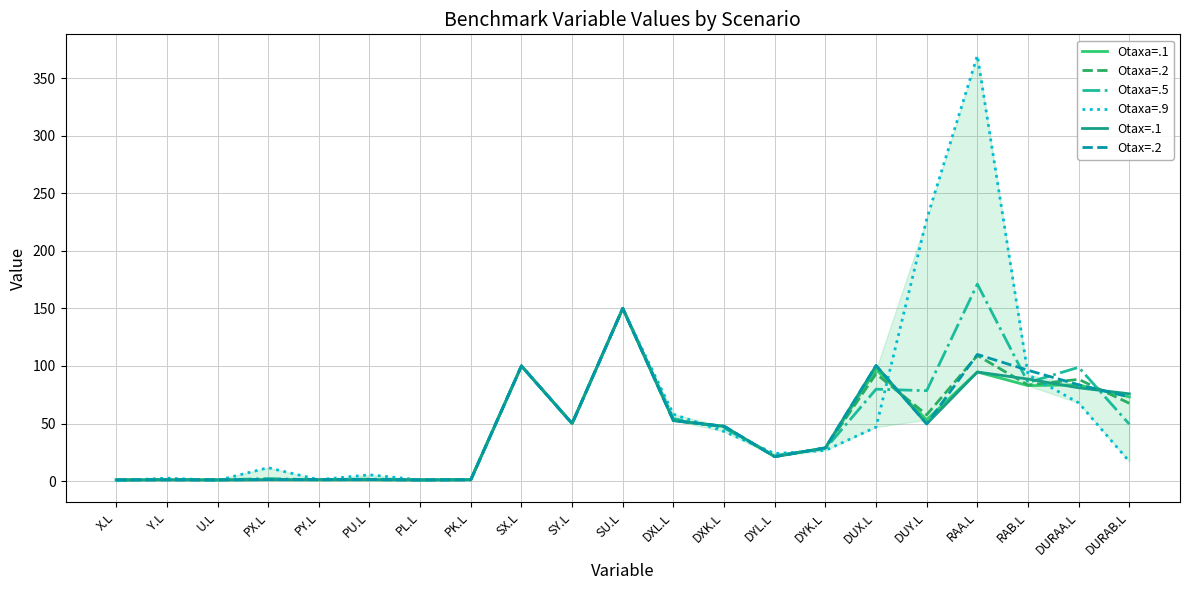

List the labels in order of Otax=.1 value, smallest first.

PL.L, Y.L, U.L, X.L, PK.L, PX.L, PU.L, PY.L, DYL.L, DYK.L, DXK.L, DUY.L, SY.L, DXL.L, DURAB.L, DURAA.L, RAB.L, RAA.L, SX.L, DUX.L, SU.L